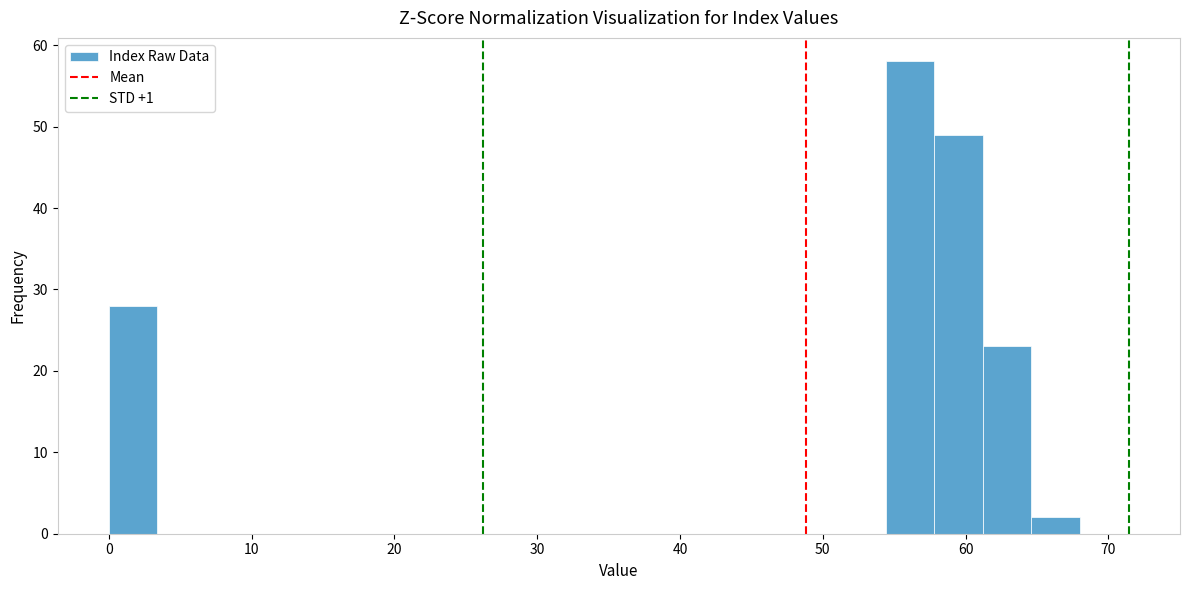

Read against the x-axis, roughly where is the centre of the tallest bar?

56